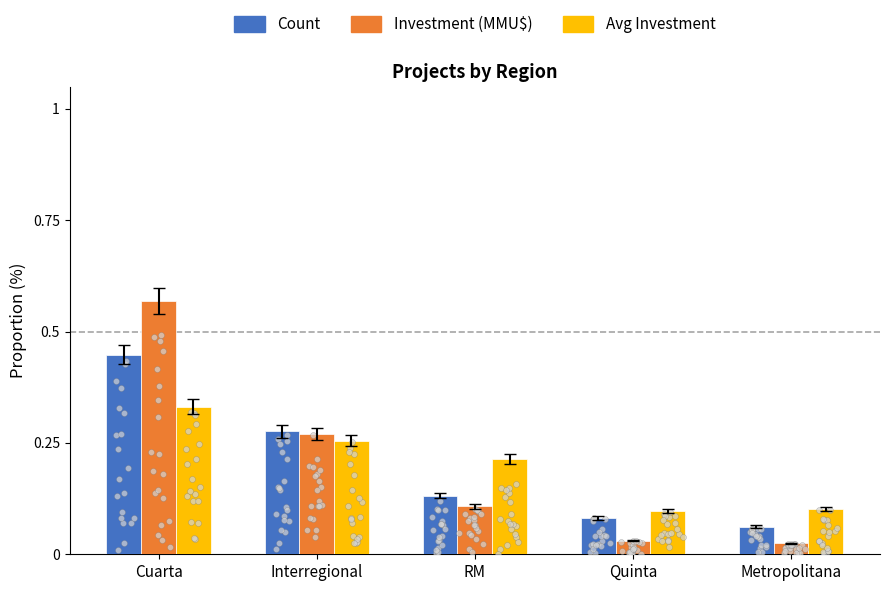

What are all the series names shown in the legend?

Count, Investment (MMU$), Avg Investment